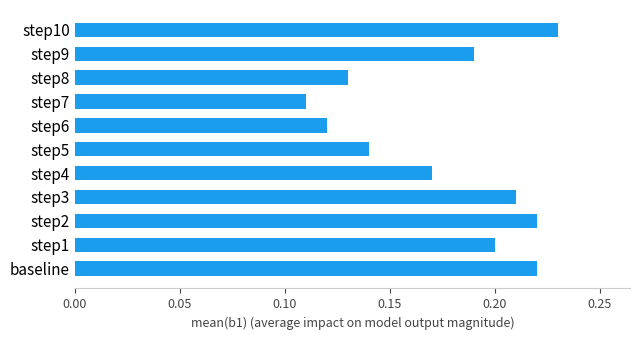

What is the sum of all values?

1.9